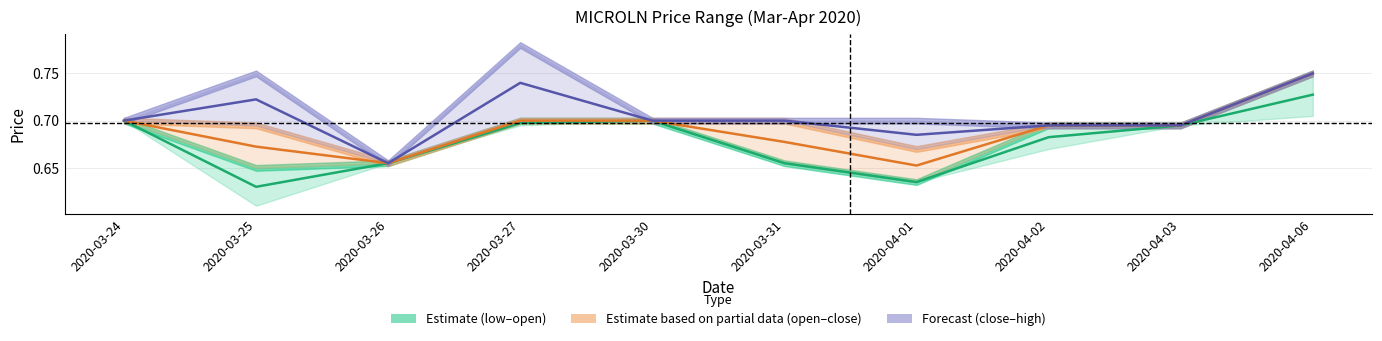

How many low–open (Estimate) values are between 0 and 1?

10